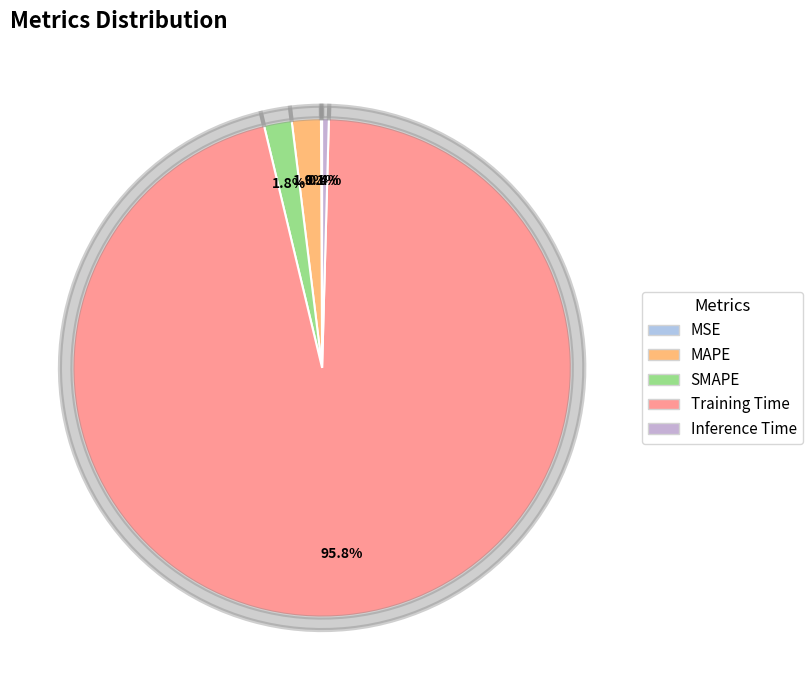

True or false: Inference Time accounts for 1% of the total.

False